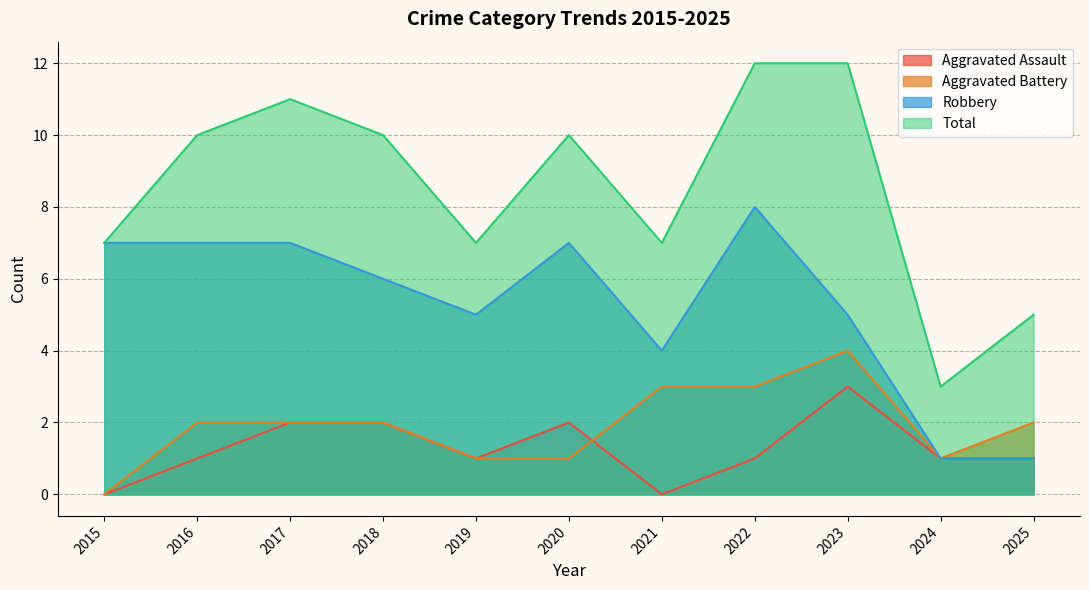

Between 2020 and 2025, which series saw the biggest shift?

Robbery